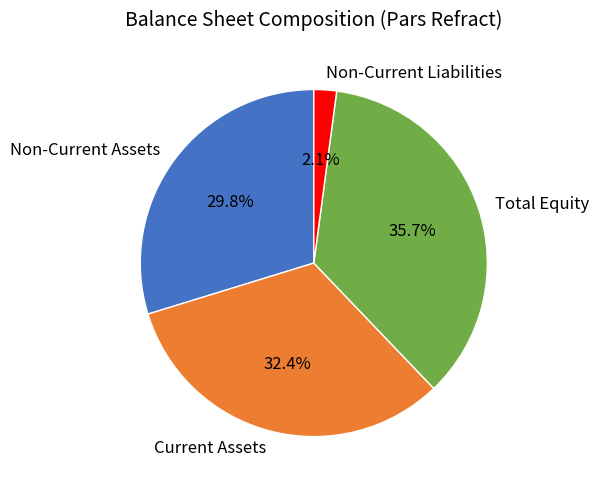

The Non-Current Liabilities slice represents 2% of the pie. True or false?

True